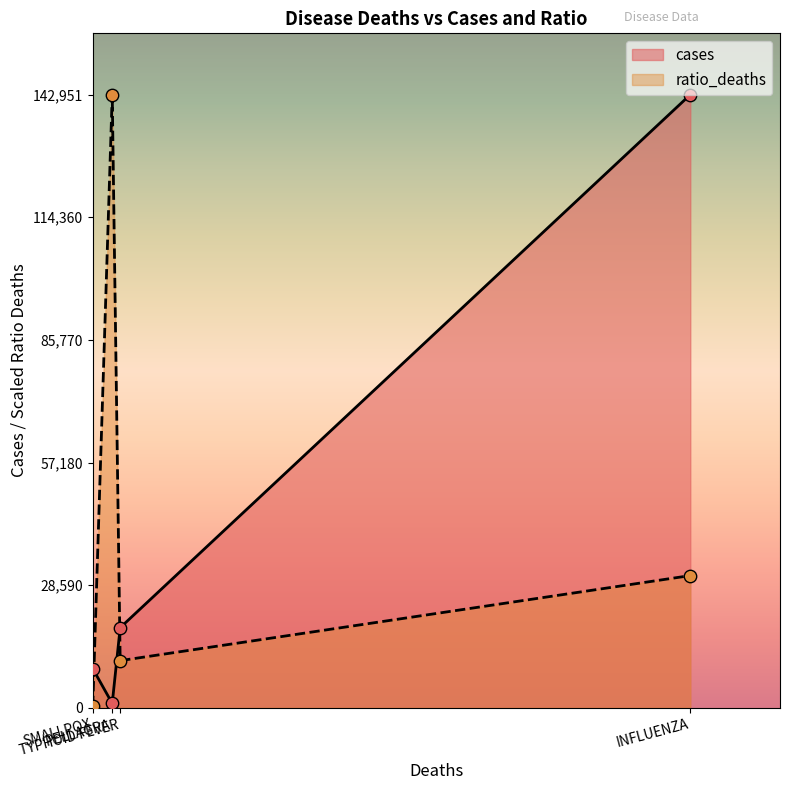

What is the highest value of the cases series?

142951.0